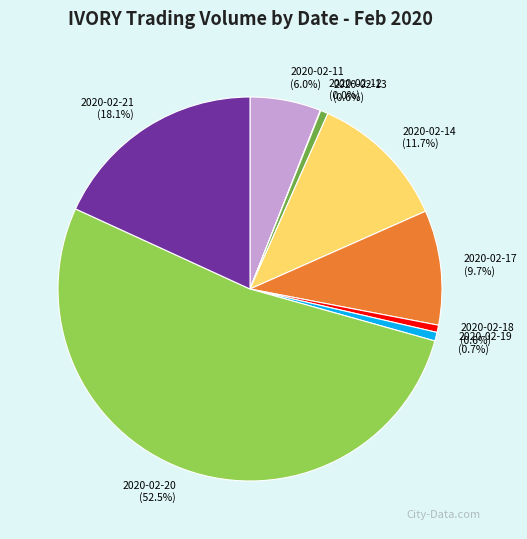

What percentage is the 2020-02-11 slice, to the nearest percent?

6%